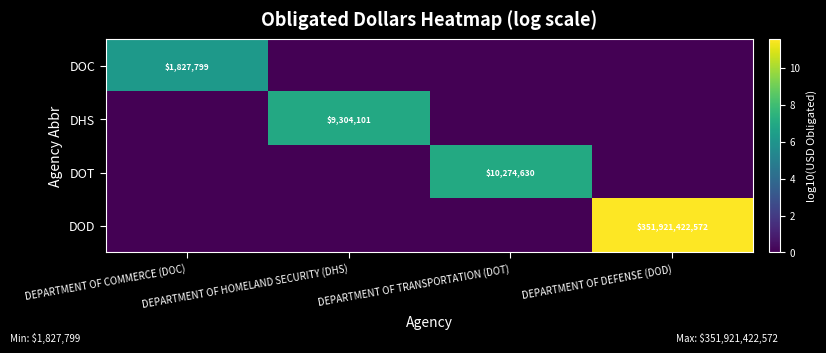

Between DEPARTMENT OF HOMELAND SECURITY (DHS) and DEPARTMENT OF DEFENSE (DOD), which series saw the biggest shift?

DOD